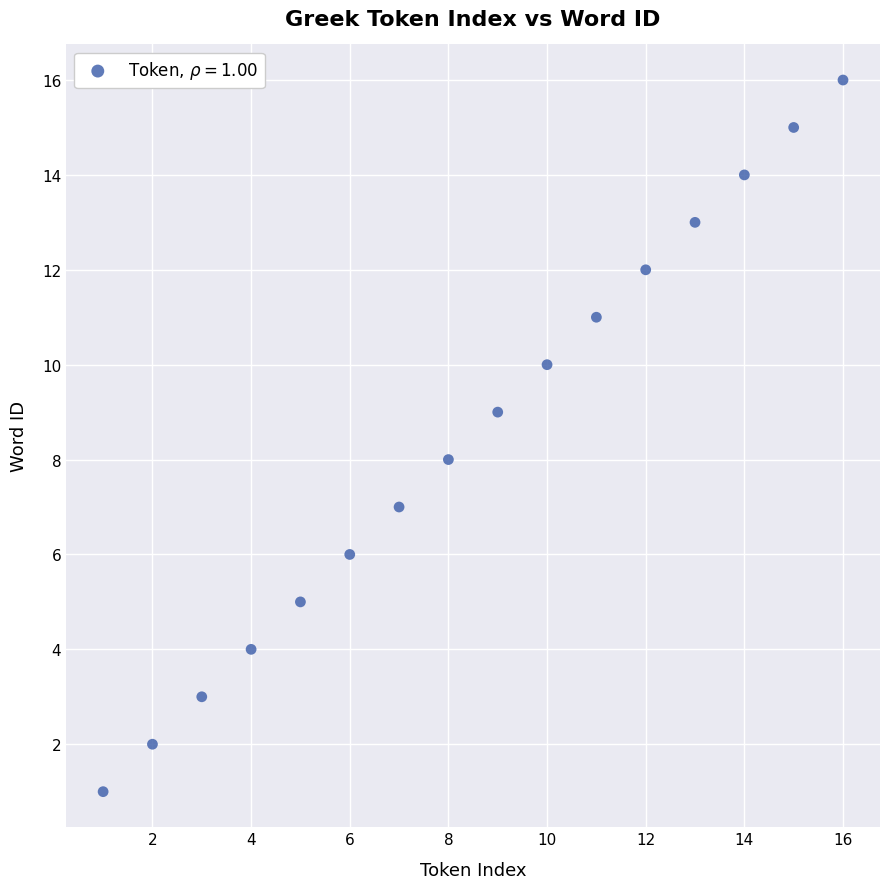

What is the range of Y values (max minus min)?

15